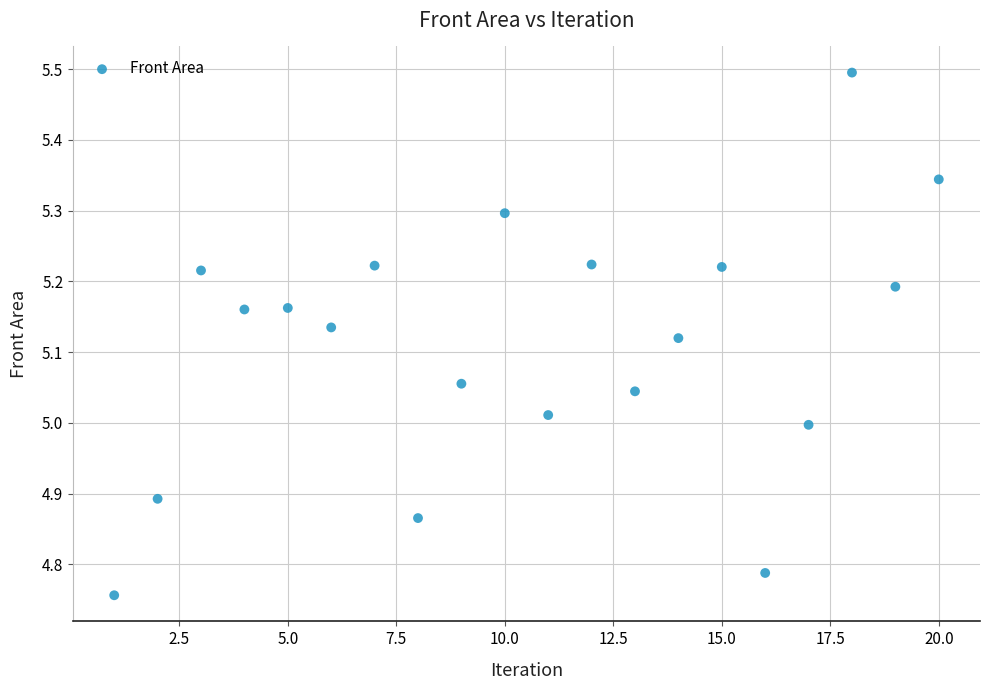

What is the range of Y values (max minus min)?

0.7